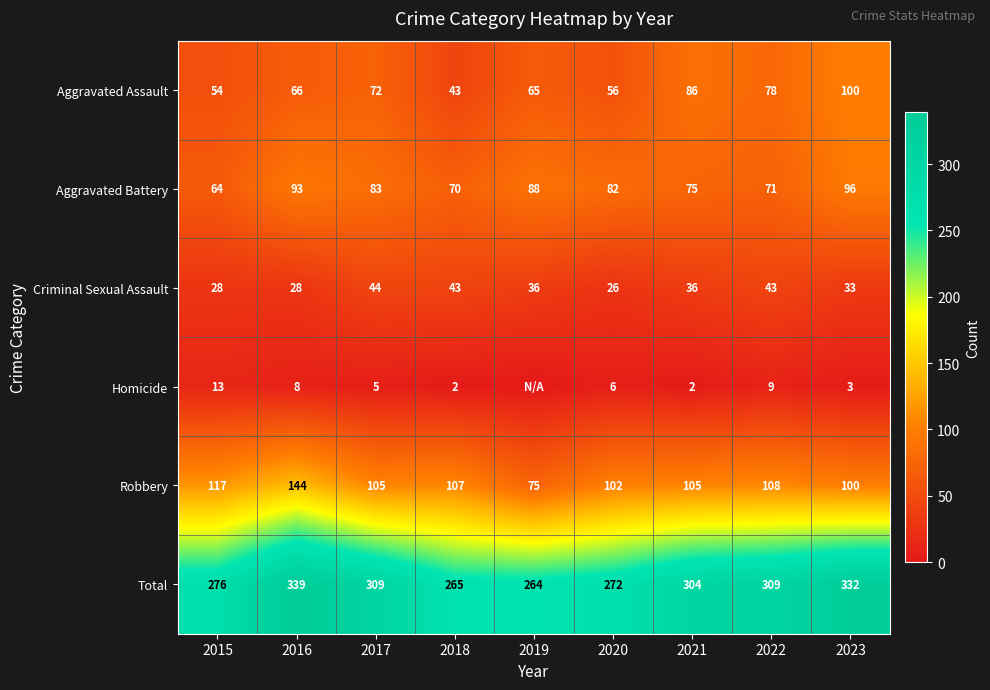

Which has a higher value, 2015 or 2020?

2020